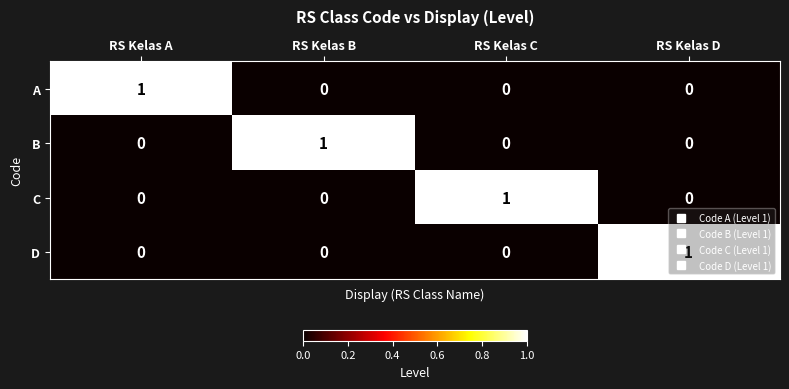

How many categories are shown in the chart?

4